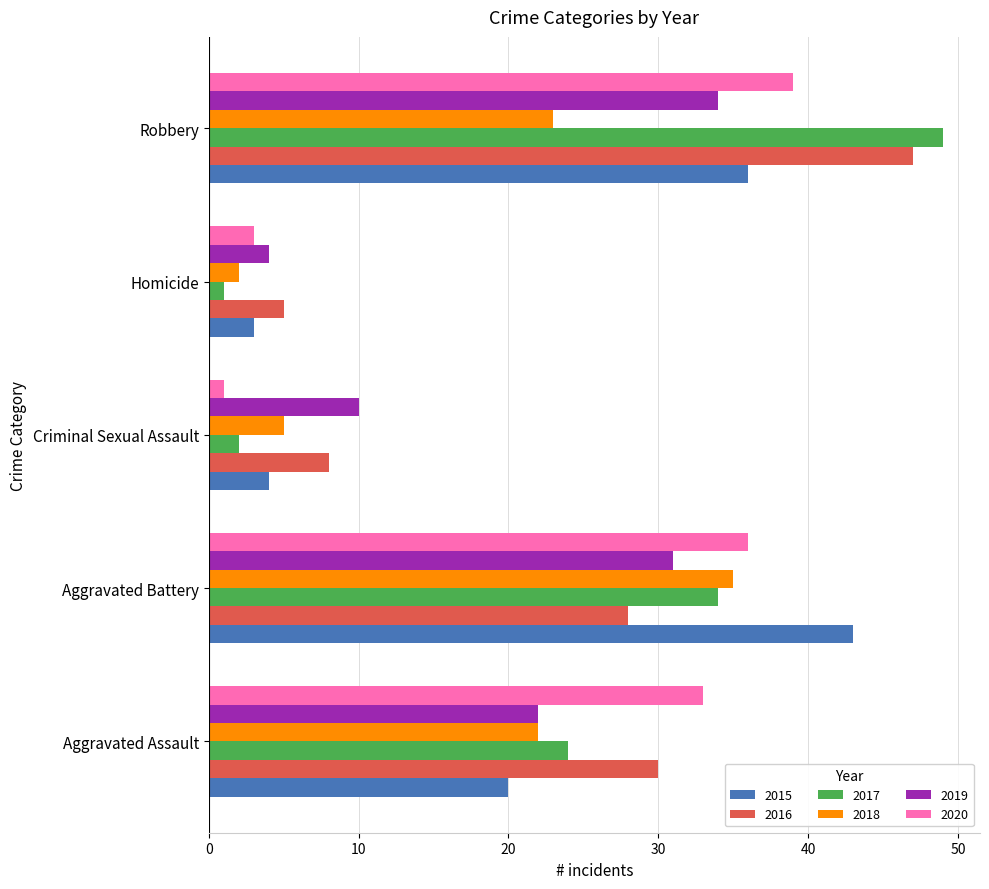

How many series are shown in this chart?

6